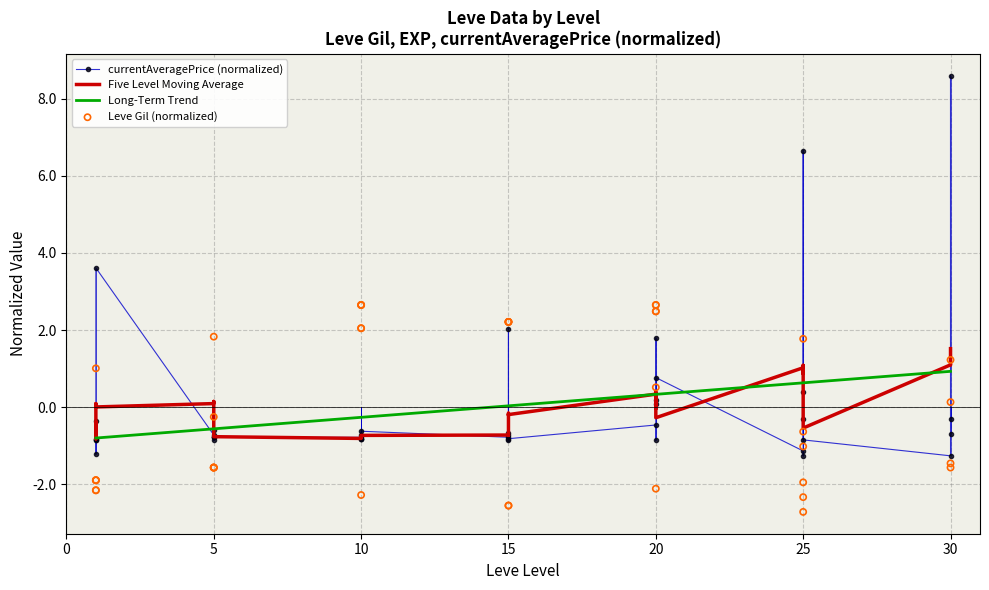

Which series contains the highest Y value?

currentAveragePrice (normalized)